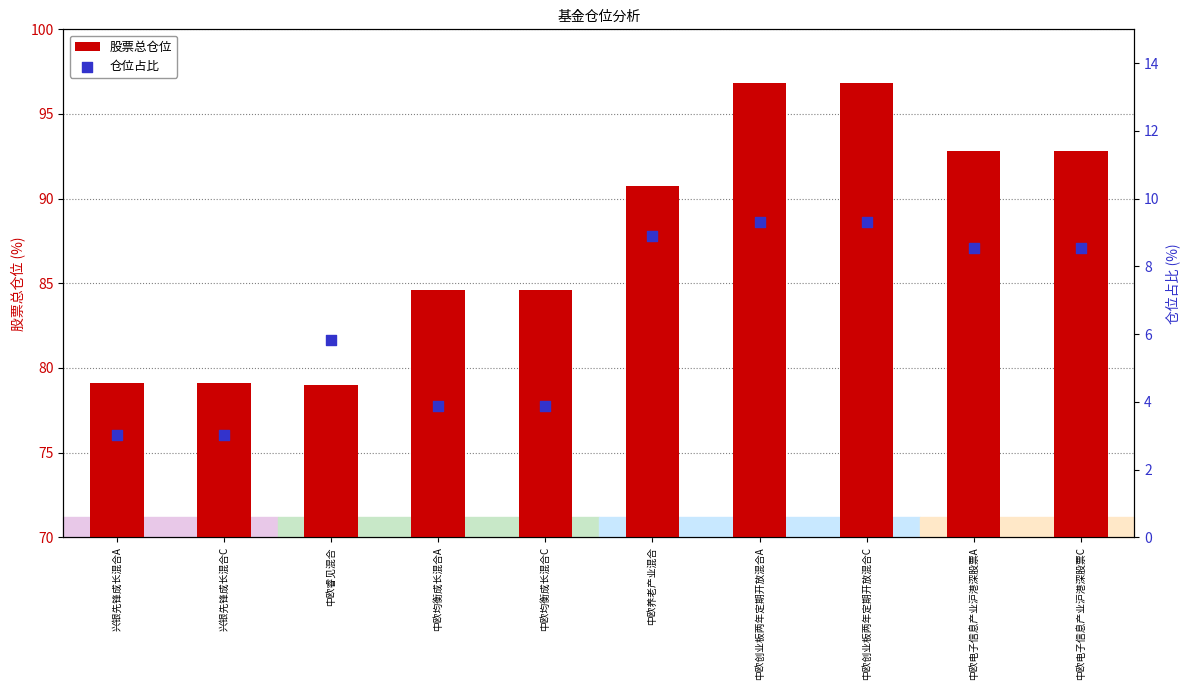

Which series has the widest spread of Y values?

股票总仓位